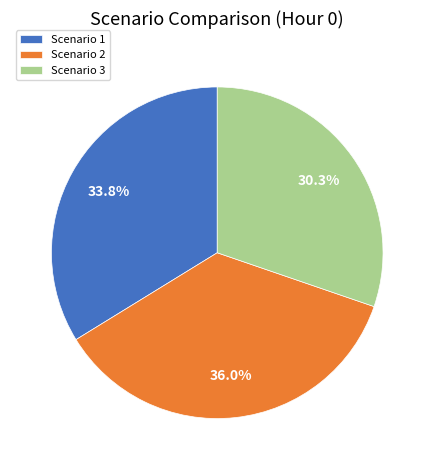

Does any single category account for the majority?

No